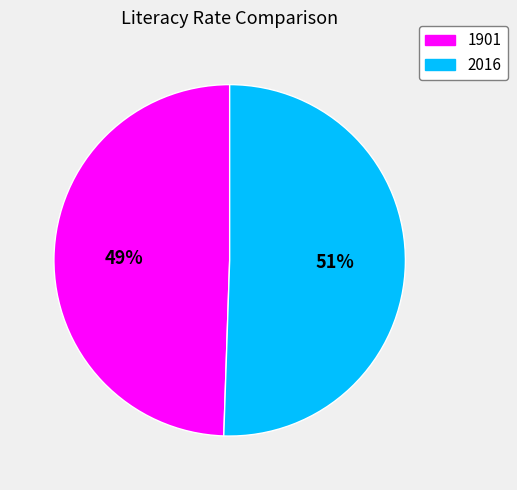

Combined, do 1901 and 2016 account for over 50%?

Yes